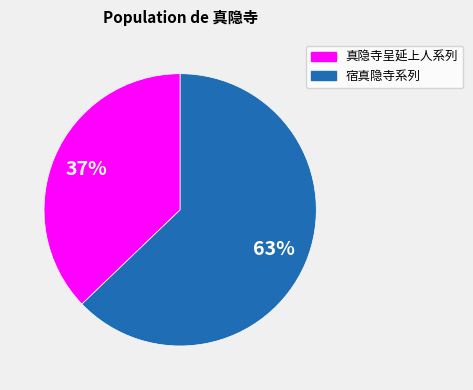

To the nearest percent, what is the difference between the largest and smallest slice percentages?

26%